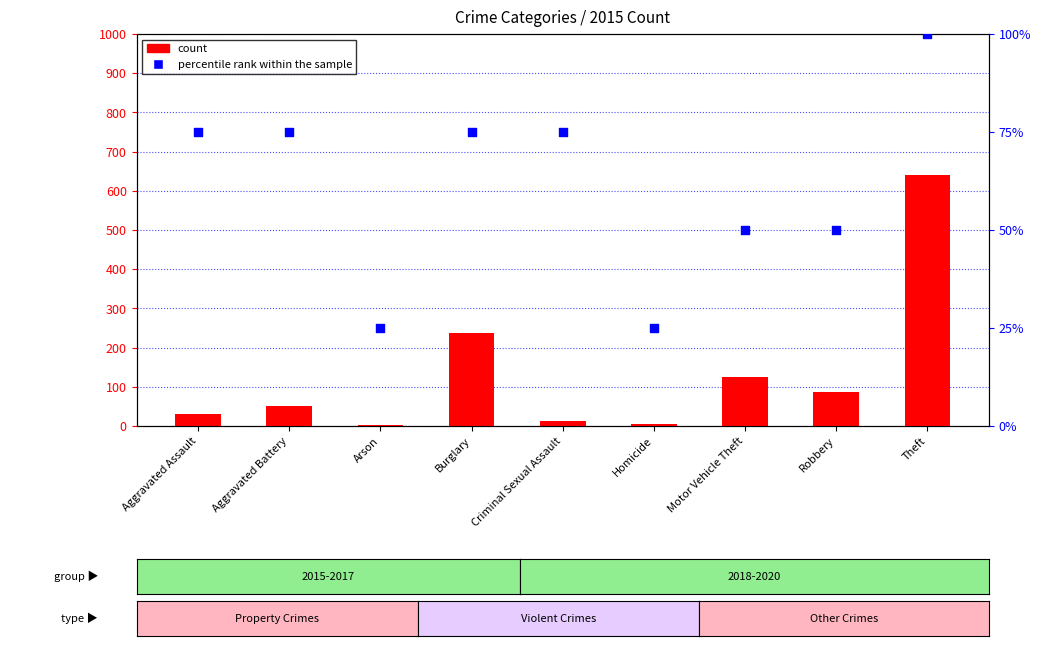

What are all the series names shown in the legend?

count, percentile rank within the sample